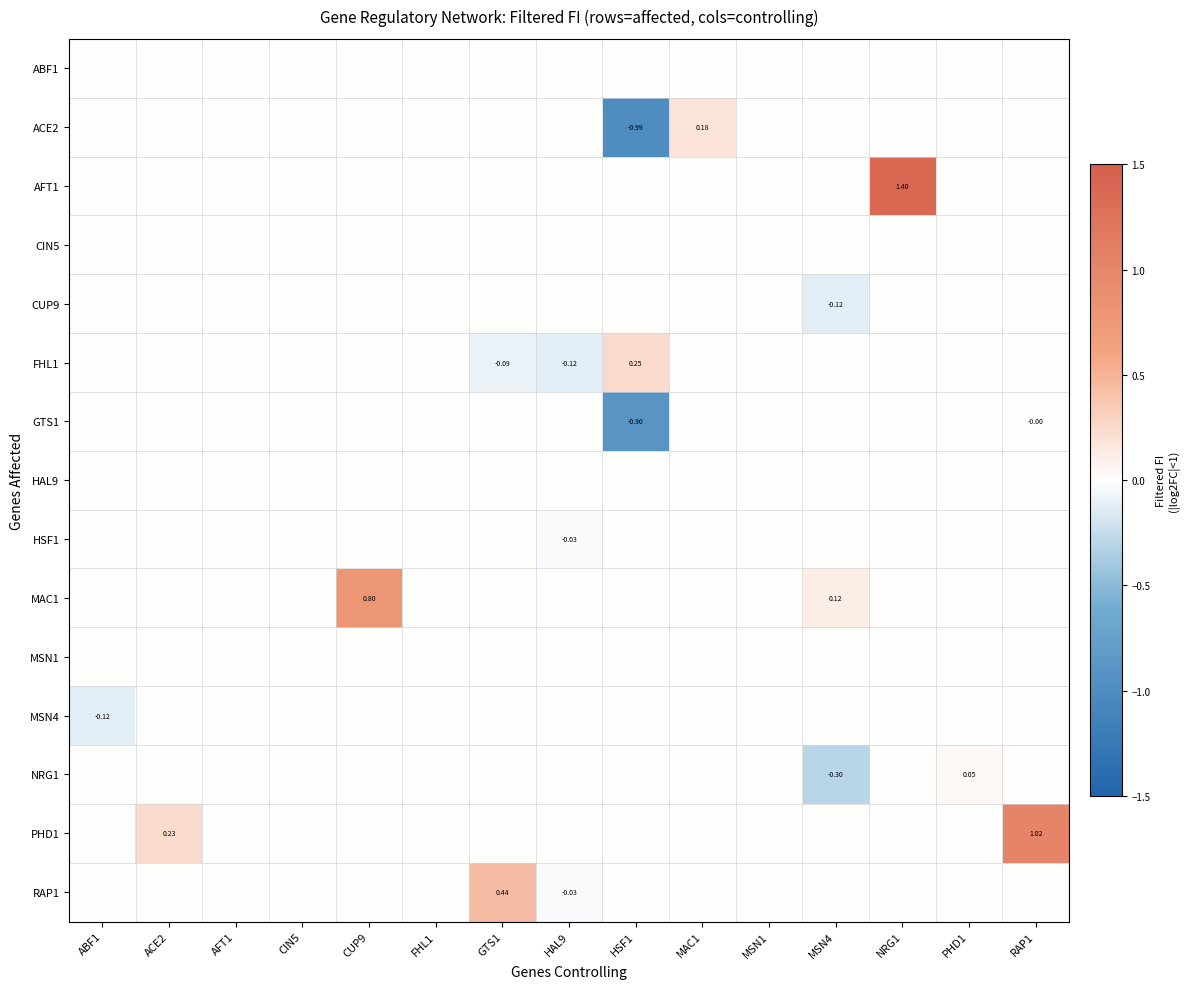

The value of MSN4 at RAP1 is 0.1. True or false?

False